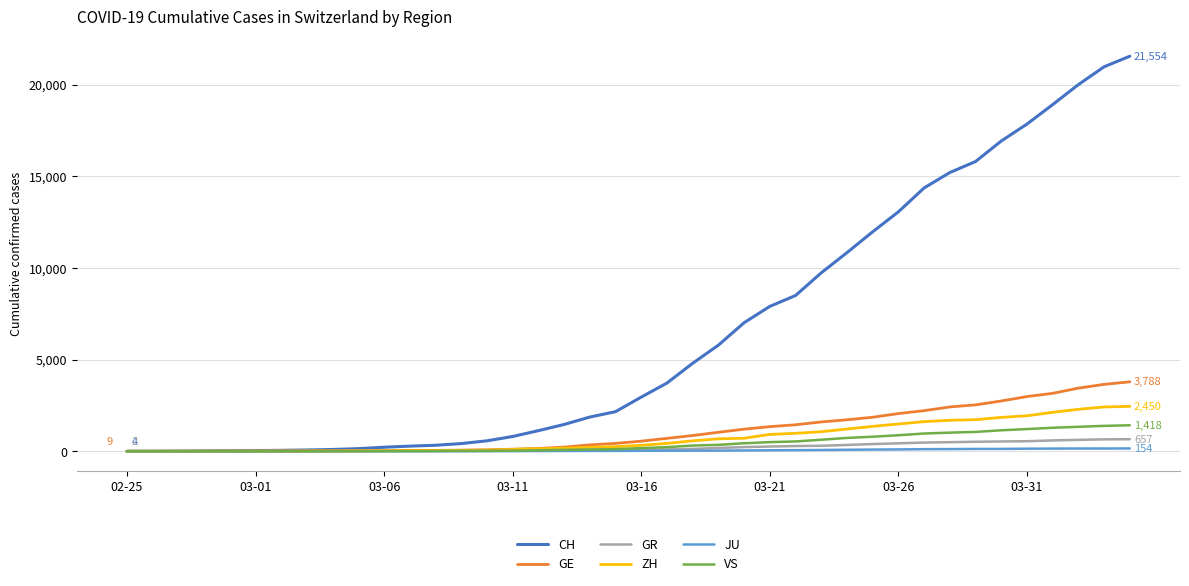

Which series has the widest spread of values?

CH